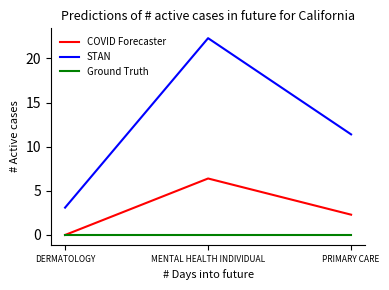

Which series has the largest total across all categories?

STAN